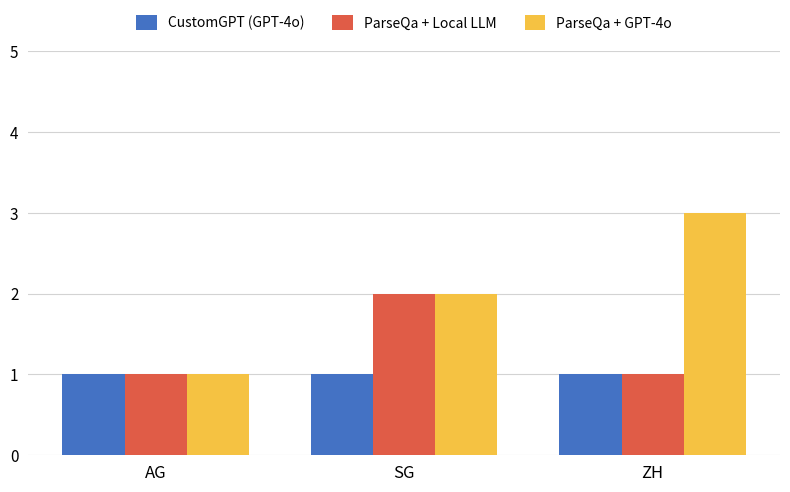

What is the average value of the CustomGPT (GPT-4o) series?

1